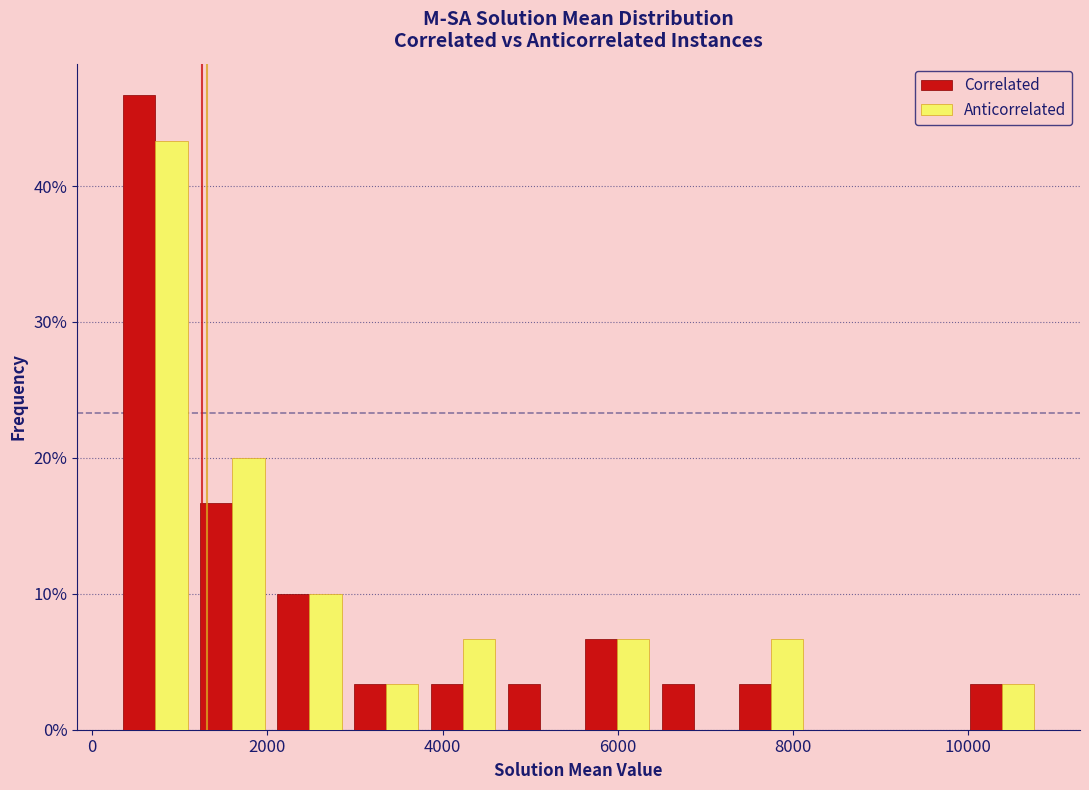

Reading left to right, transcribe this chart: for each range on the x-axis, give the height of each series' bar. Neither the bar edges nor the heights are printed on the chart, so give them approximately, as read against the axes.

200 to 1200: Correlated=47	Anticorrelated=43
1200 to 2000: Correlated=17	Anticorrelated=20
2000 to 3000: Correlated=10	Anticorrelated=10
3000 to 3800: Correlated=3	Anticorrelated=3
3800 to 4600: Correlated=3	Anticorrelated=7
4600 to 5600: Correlated=3	Anticorrelated=0
5600 to 6400: Correlated=7	Anticorrelated=7
6400 to 7400: Correlated=3	Anticorrelated=0
7400 to 8200: Correlated=3	Anticorrelated=7
8200 to 9000: Correlated=0	Anticorrelated=0
9000 to 10000: Correlated=0	Anticorrelated=0
10000 to 10800: Correlated=3	Anticorrelated=3